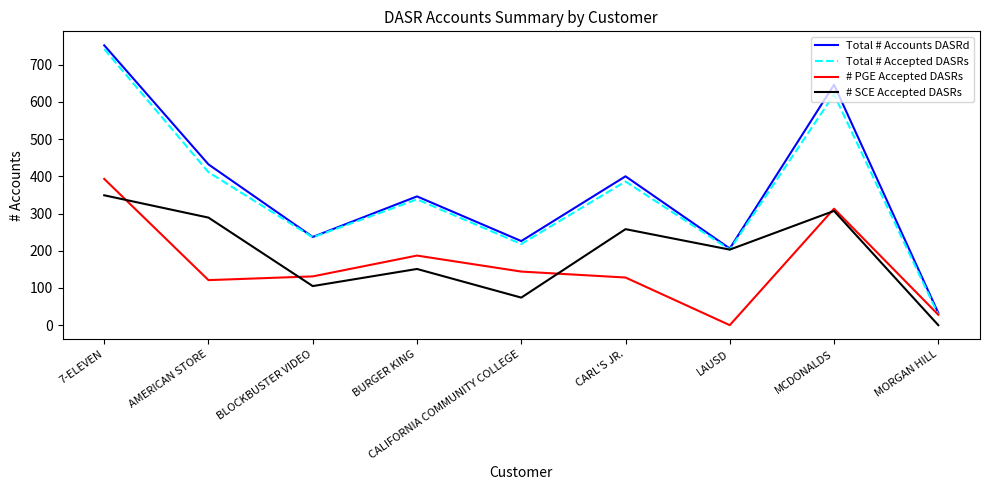

Which label corresponds to the largest value in the chart?

7-ELEVEN